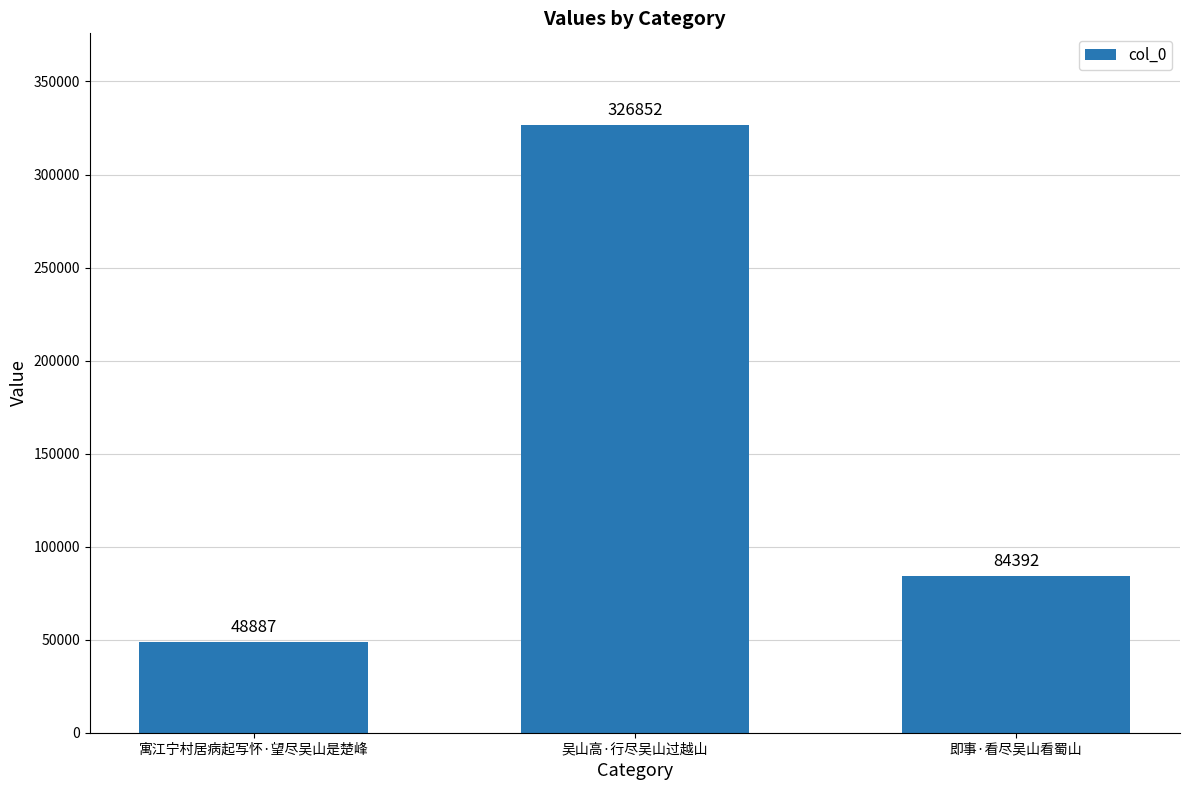

Reading left to right, list all the values displayed in this chart.

寓江宁村居病起写怀·望尽吴山是楚峰=48887	吴山高·行尽吴山过越山=326852	即事·看尽吴山看蜀山=84392